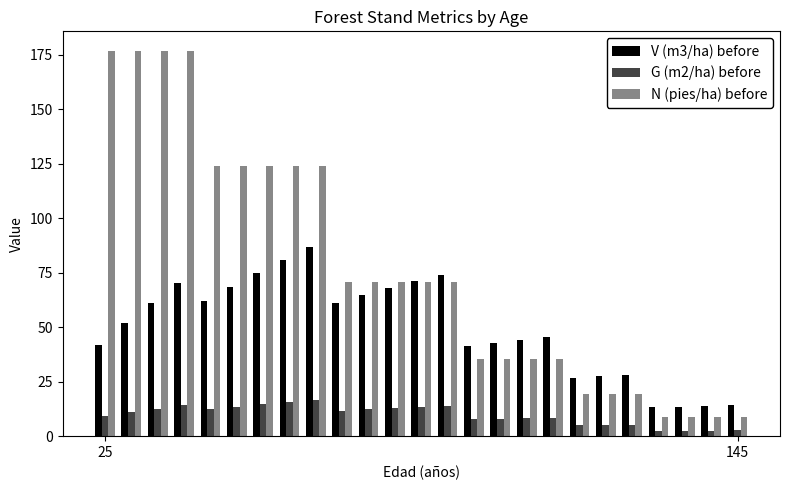

Rank the series by their maximum value, from lowest to highest.

G (m2/ha) before, V (m3/ha) before, N (pies/ha) before